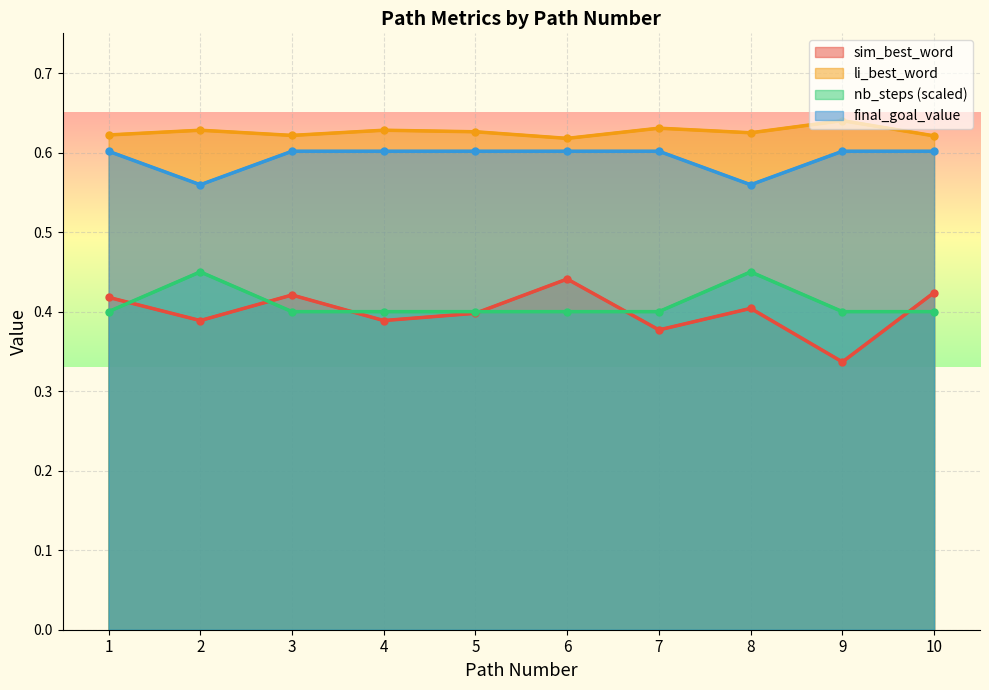

Which series changed the most between 1 and 4?

sim_best_word